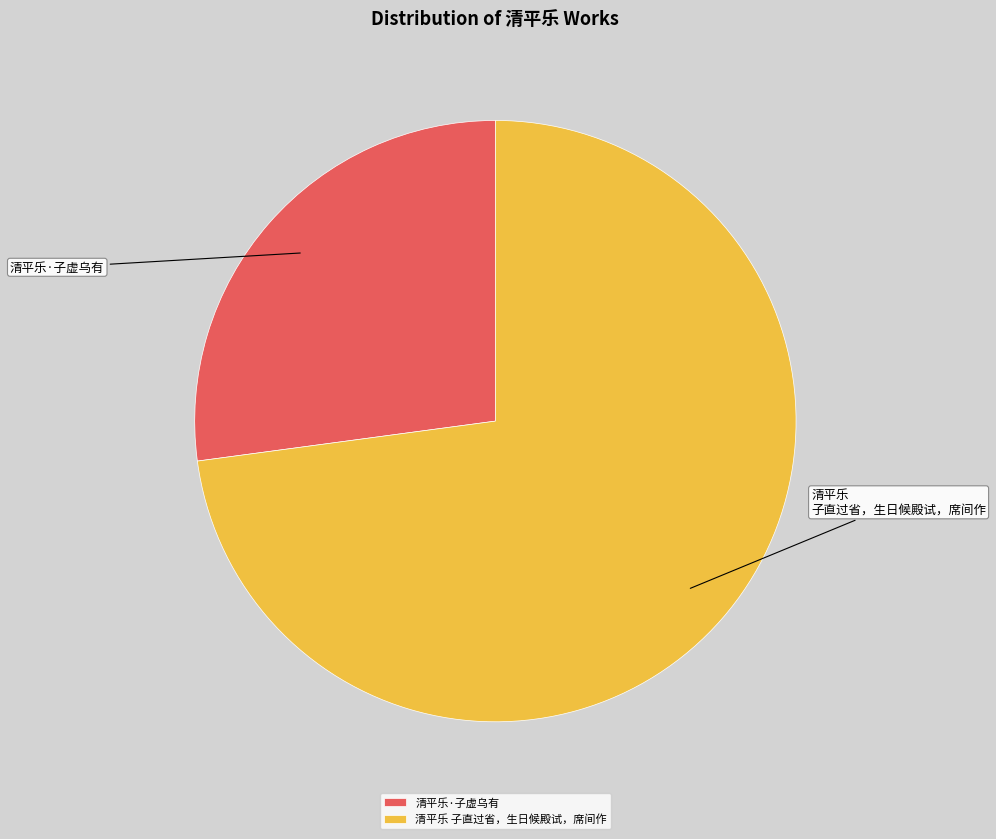

Which category accounts for the majority?

清平乐 子直过省，生日候殿试，席间作